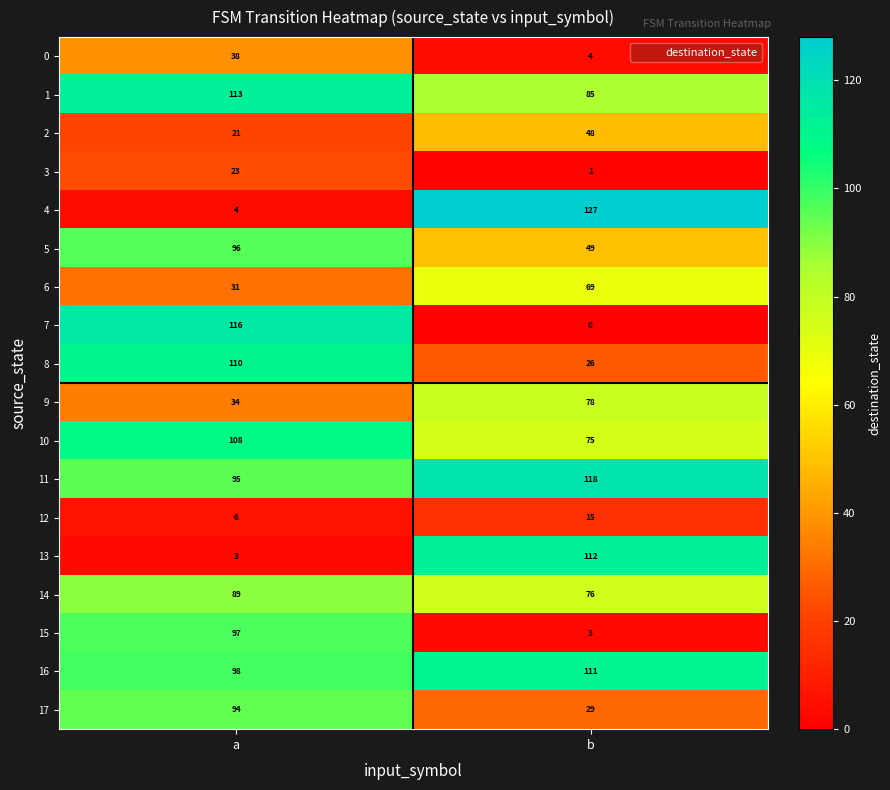

Where is 6 nearest to the value 50?

a